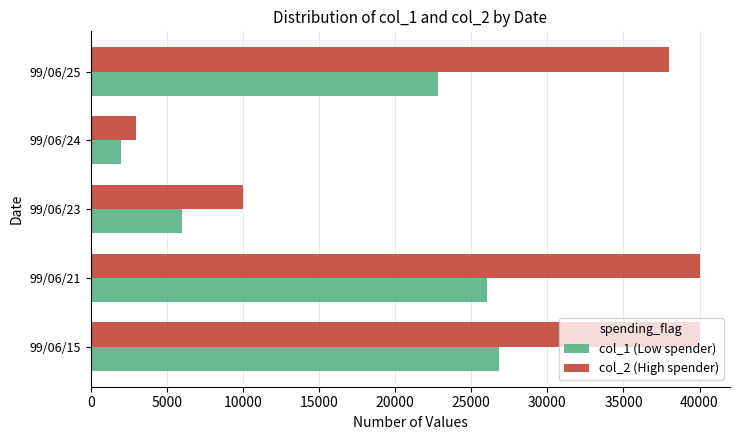

Rank the series by their average value, from highest to lowest.

col_2 (High spender), col_1 (Low spender)